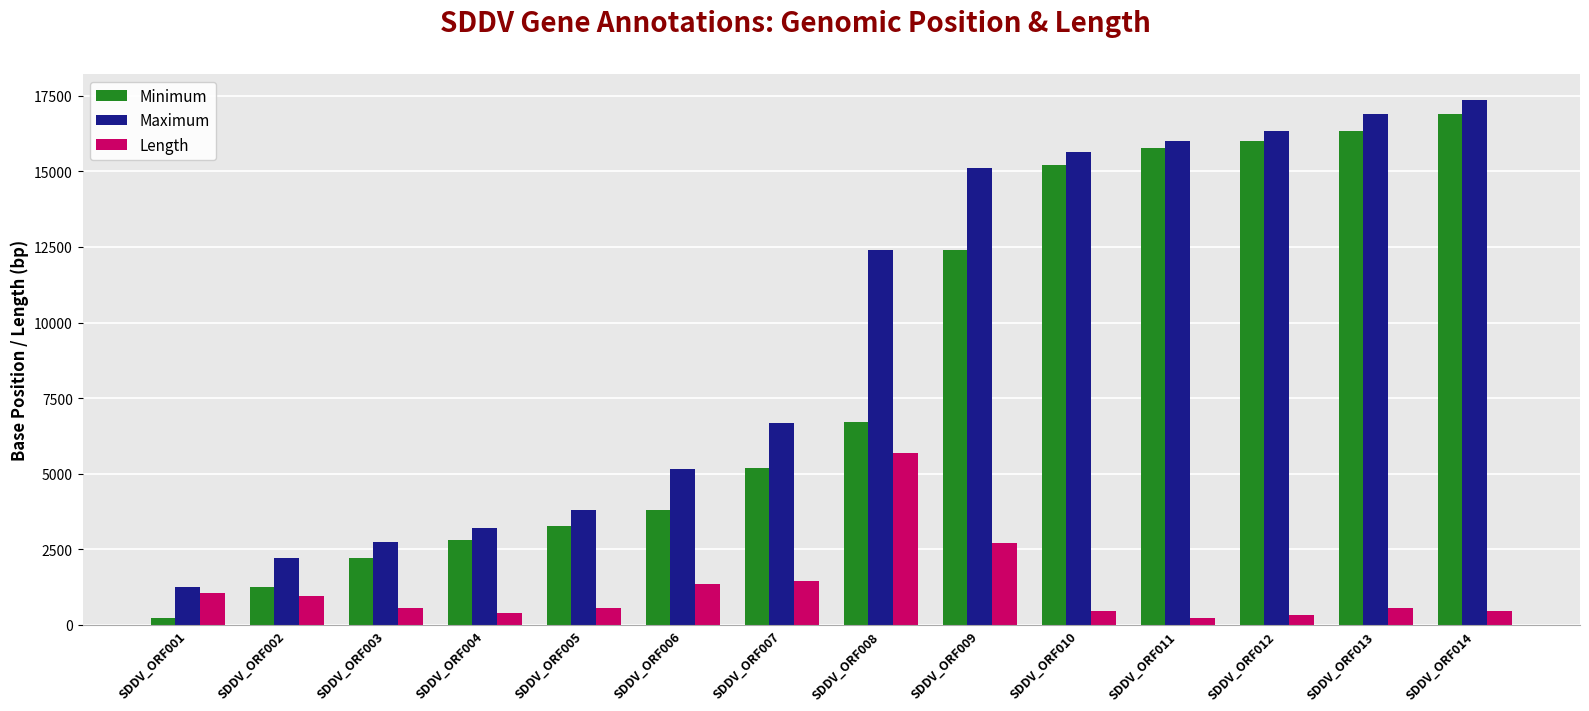

At which label is Minimum closest to 8557?

SDDV_ORF008